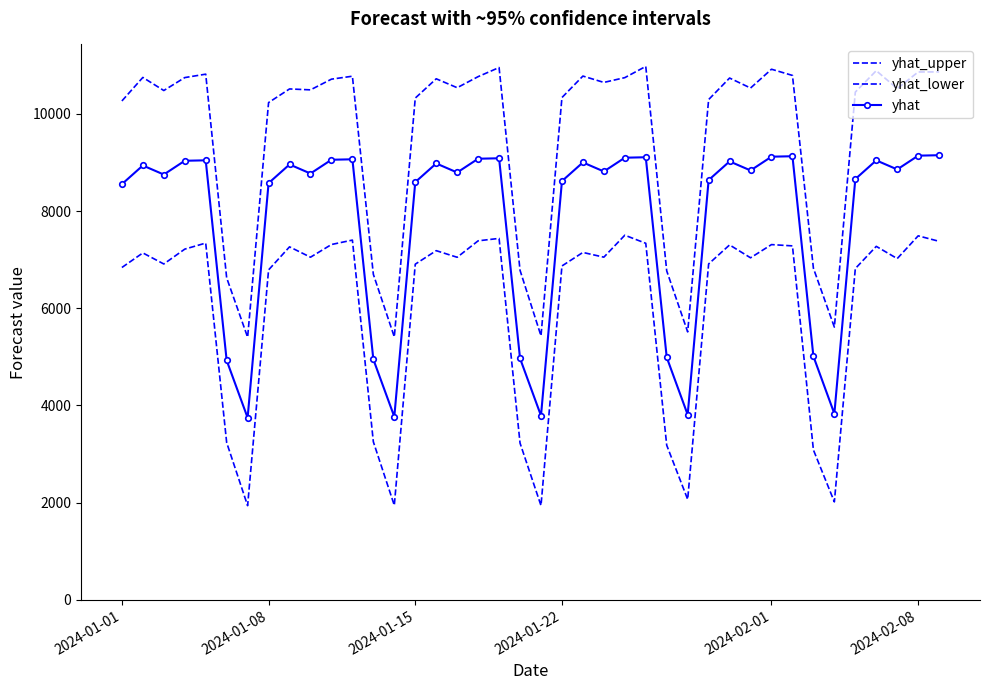

True or false: yhat and yhat_upper intersect in this chart.

False